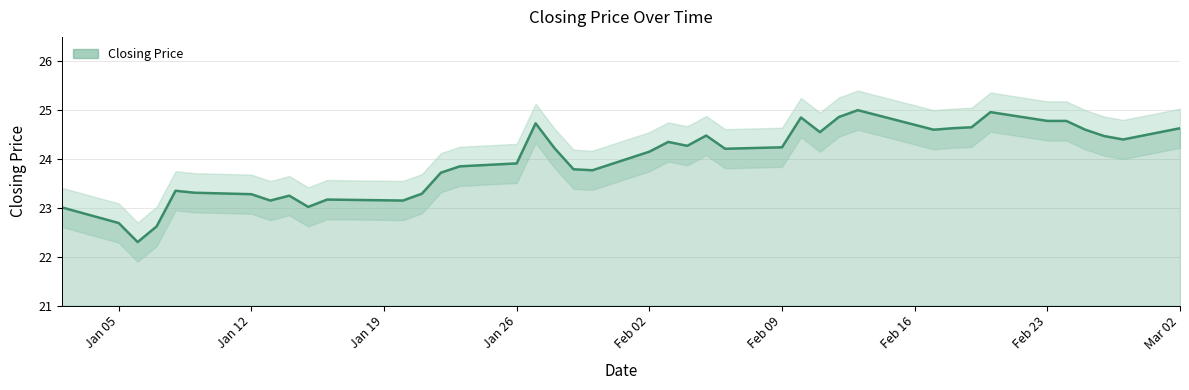

How many interior local valleys (lower than both neighbors) does the data have?

10